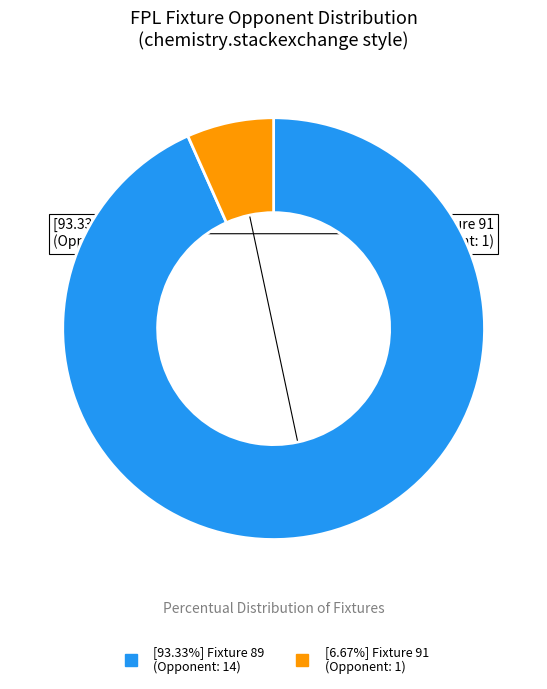

Does any single category account for the majority?

Yes